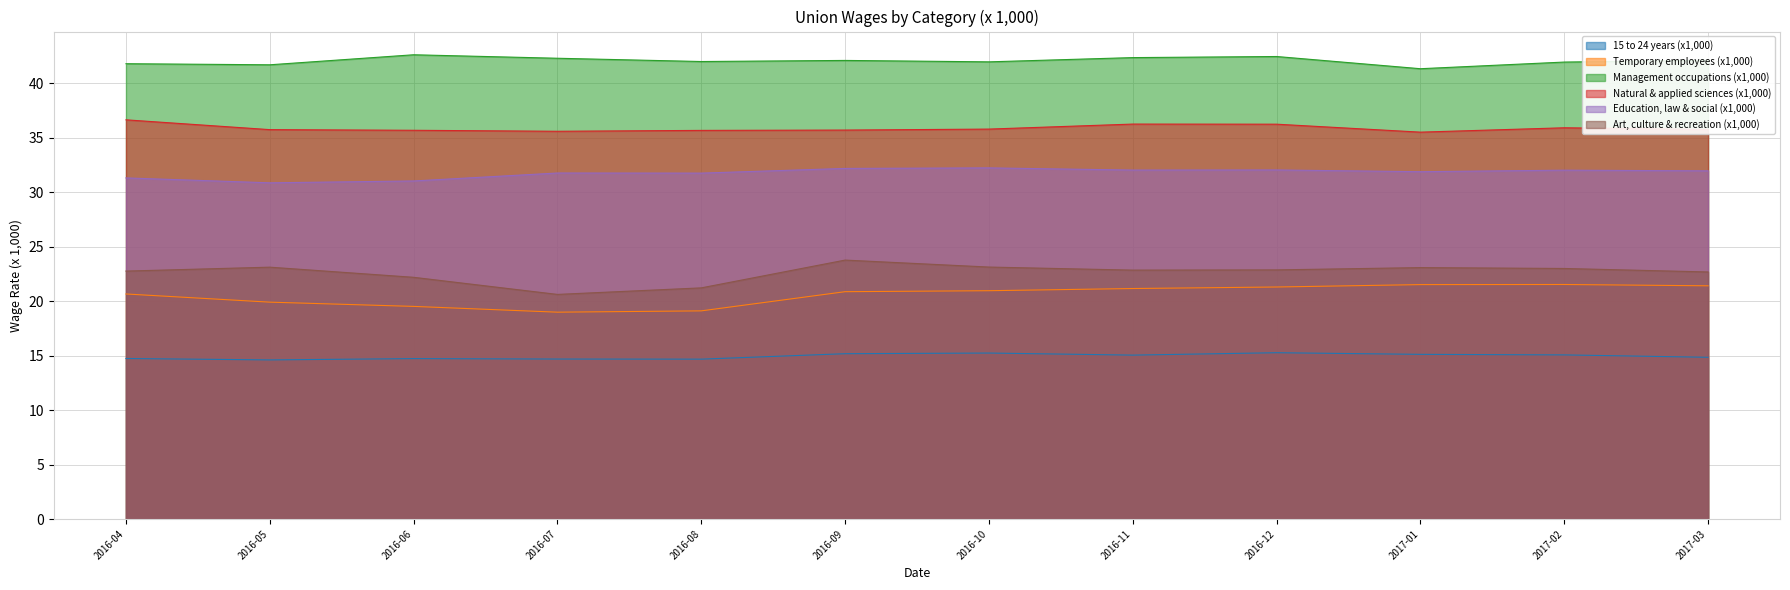

True or false: Management occupations (x1,000) and Natural & applied sciences (x1,000) intersect in this chart.

False